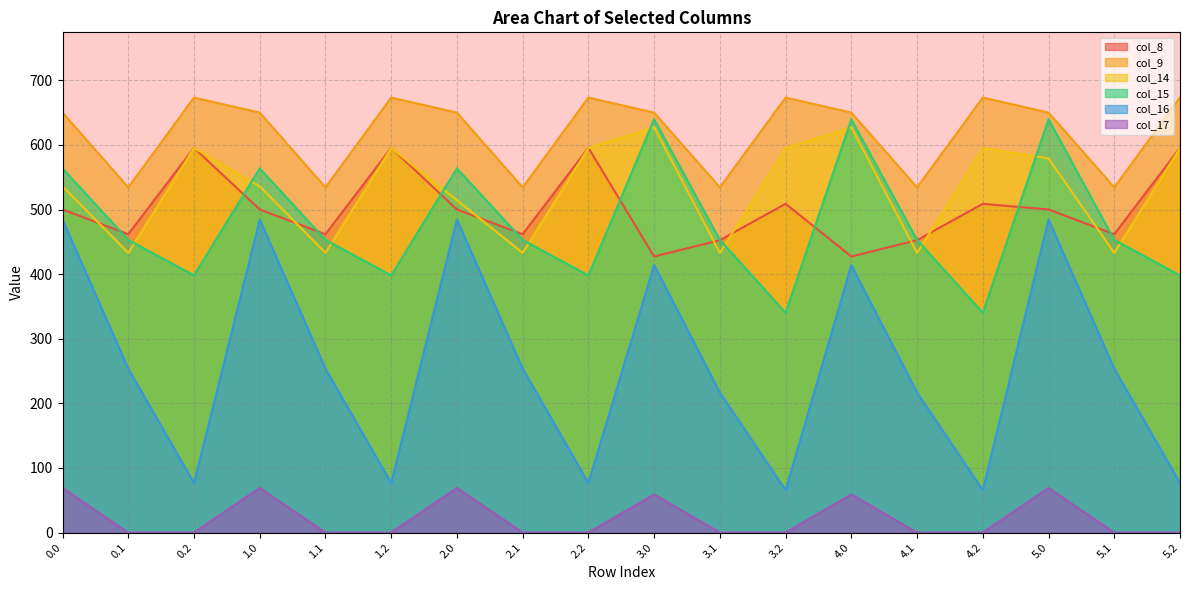

The value of col_16 at 3.0 is 414.1. True or false?

True